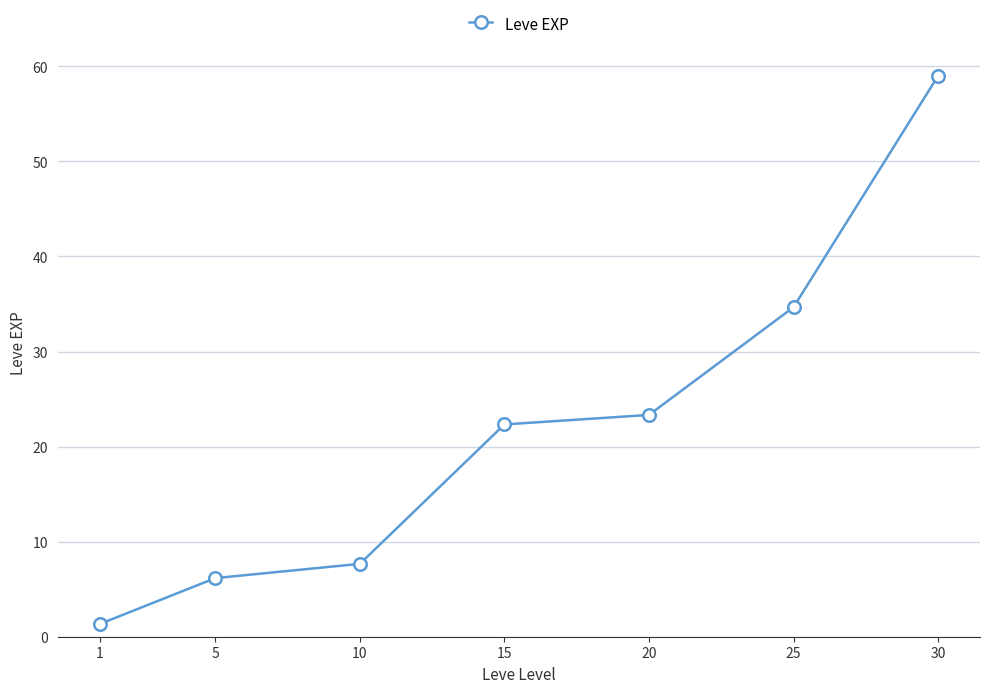

Reading right to left, what are all the values shown in this chart?

59.0	34.7	23.3	22.3	7.7	6.2	1.3